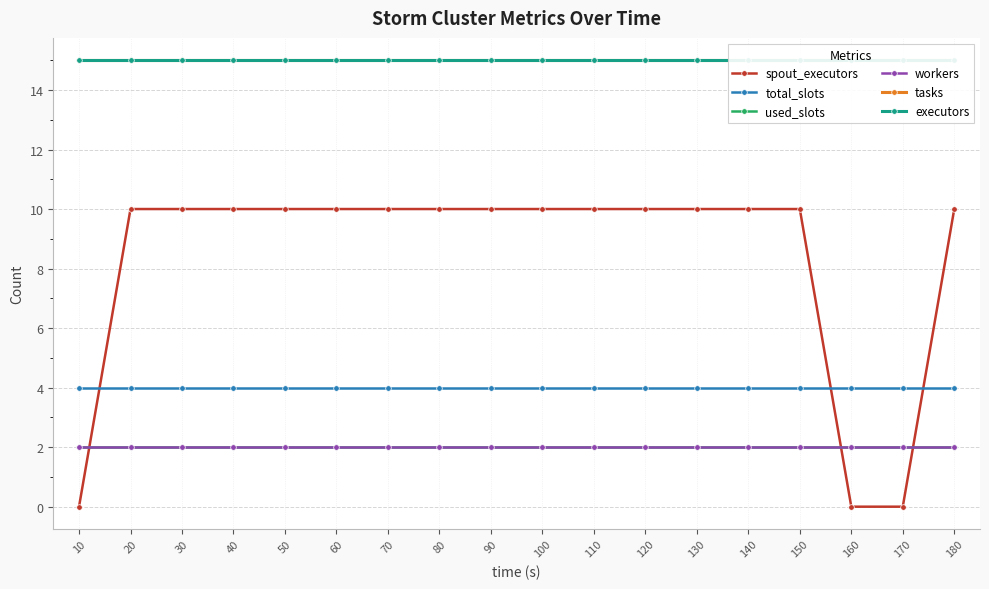

Is it true that executors equals 22 at 40?

False